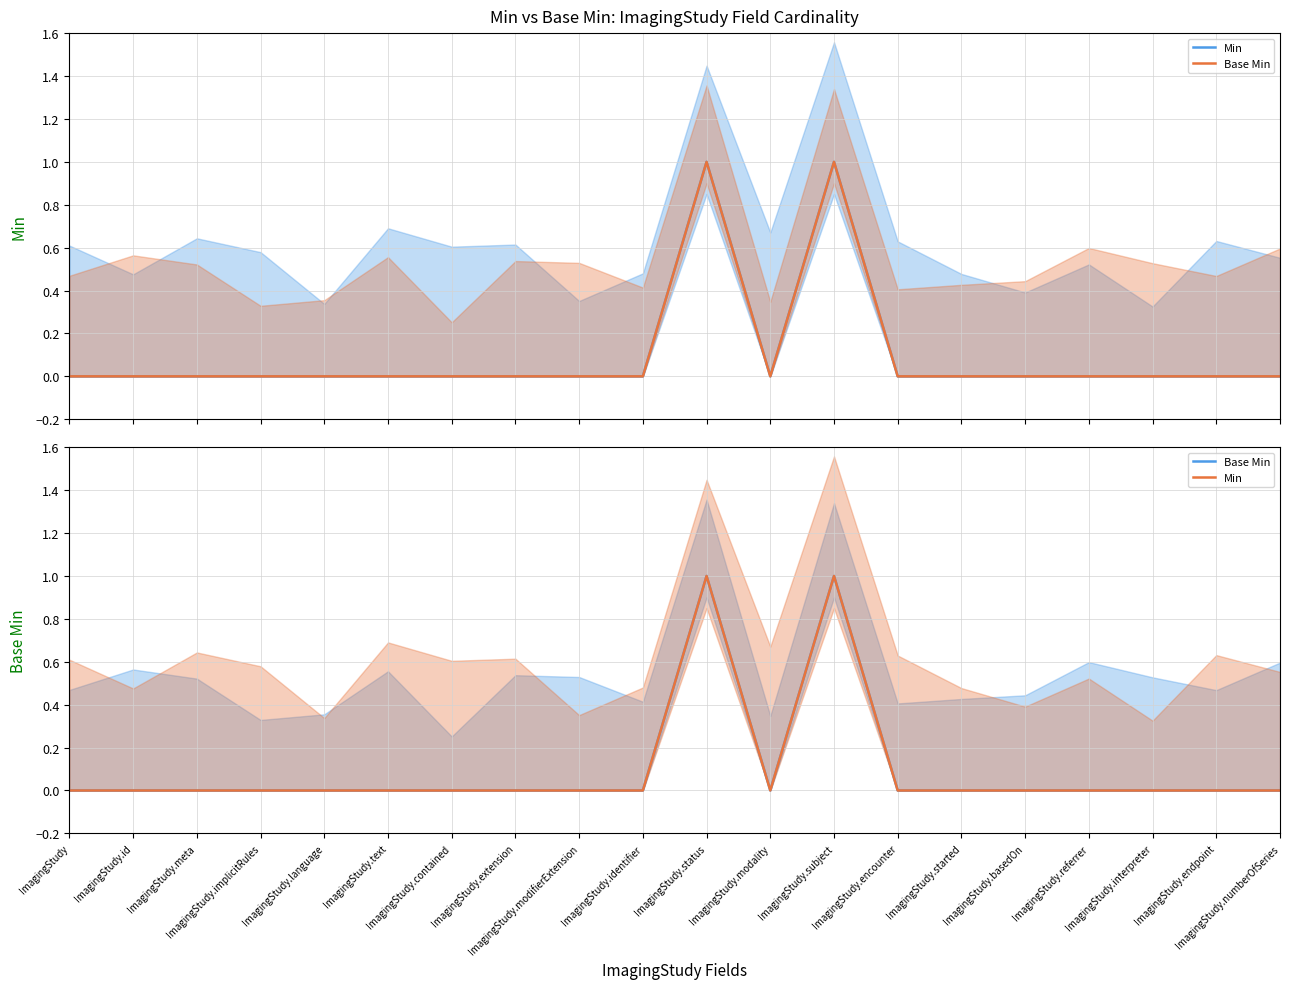

What are all the series names shown in the legend?

Min, Base Min